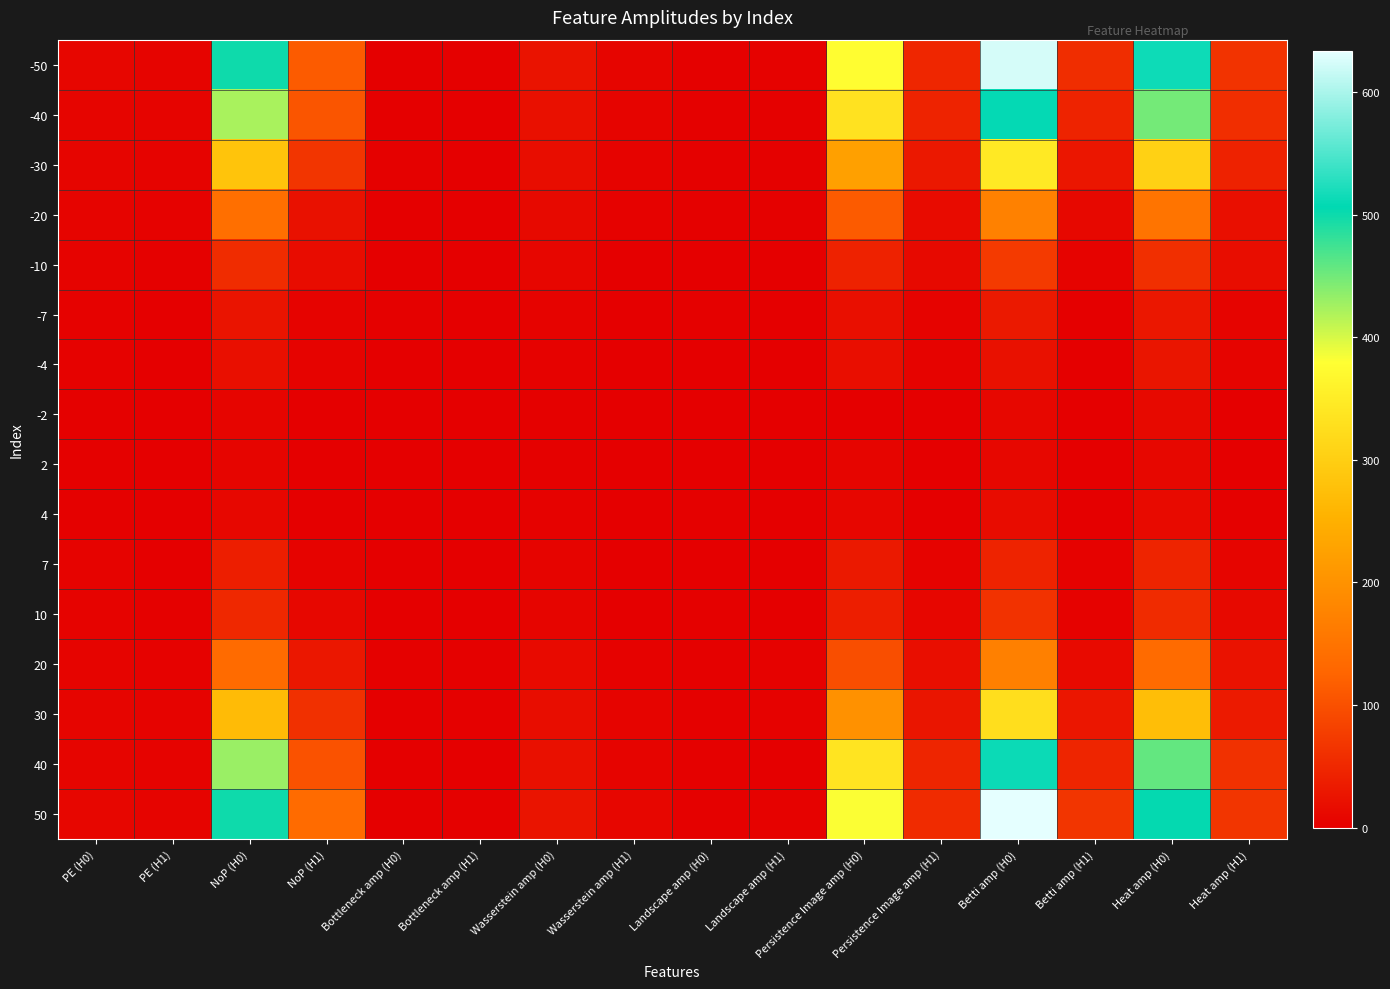

Rank the series at Heat amp (H0) from highest to lowest value.

-50, 50, 40, -40, -30, 30, -20, 20, -10, 10, 7, -7, -4, 4, -2, 2